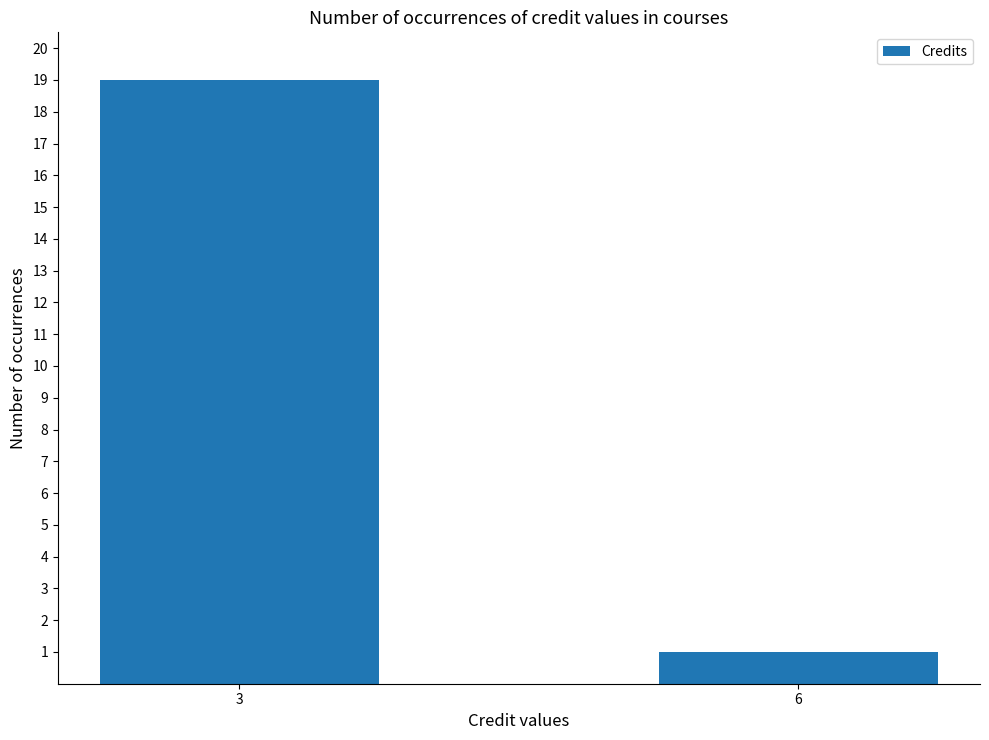

What is the smallest value displayed?

1